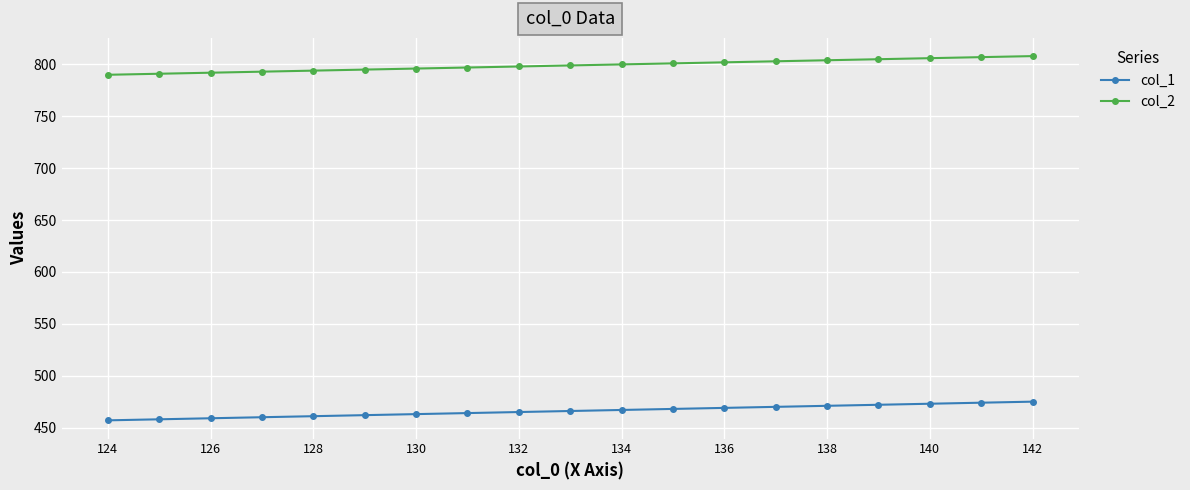

True or false: col_1 and col_2 cross at least once.

False